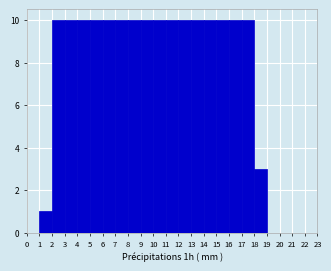

What is the height of the bar covering 11 to 12 on the x-axis? The values are not printed on the chart, so give them approximately, as read against the axis.

10